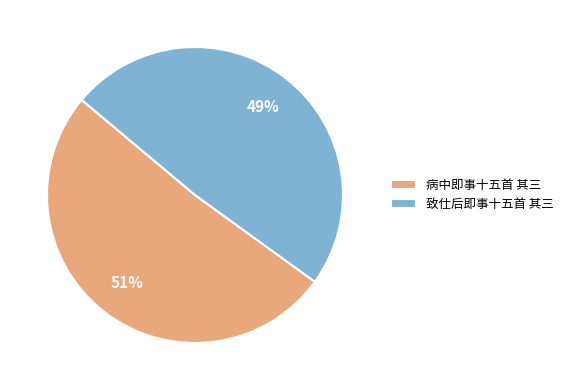

Is 致仕后即事十五首 其三 the majority of the pie?

No